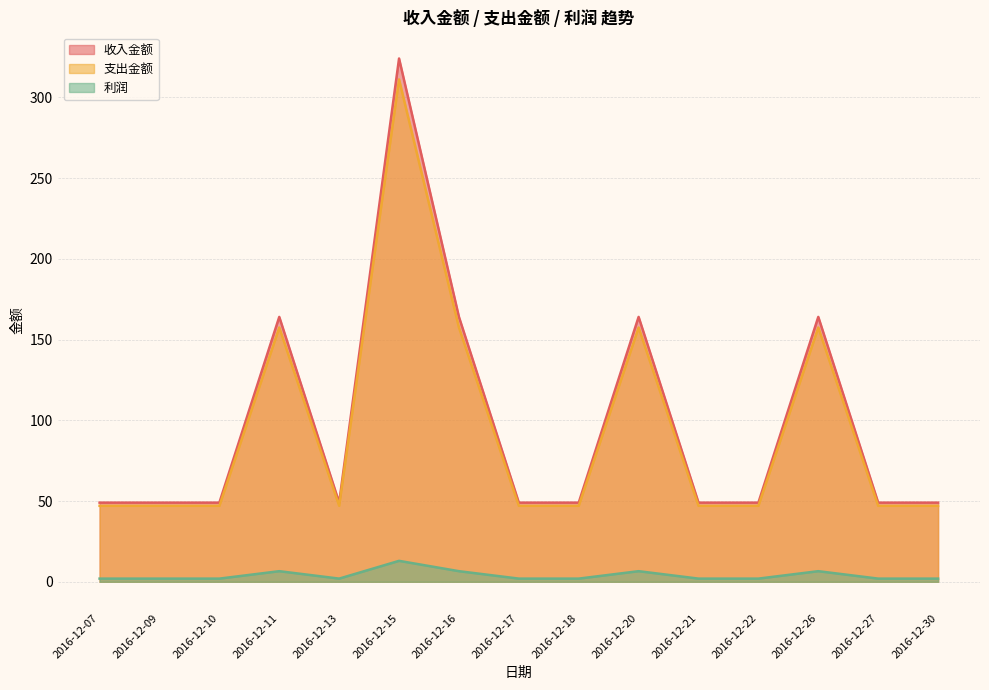

What are all the series names shown in the legend?

收入金额, 支出金额, 利润